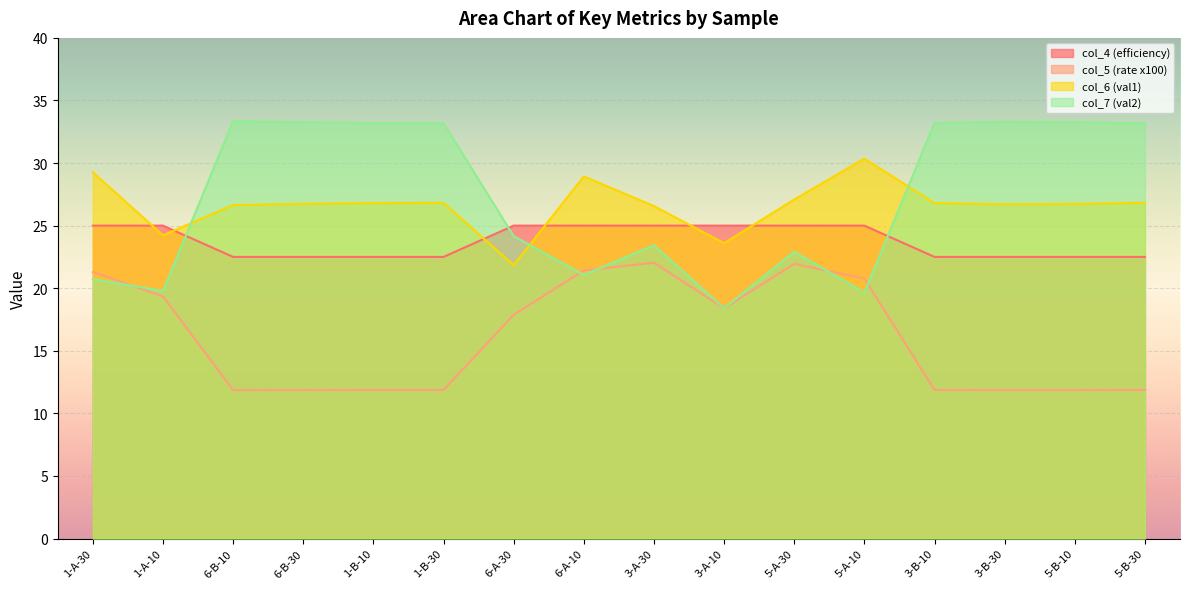

The col_5 (rate x100) series shows 12.4 at 6-A-30. True or false?

False